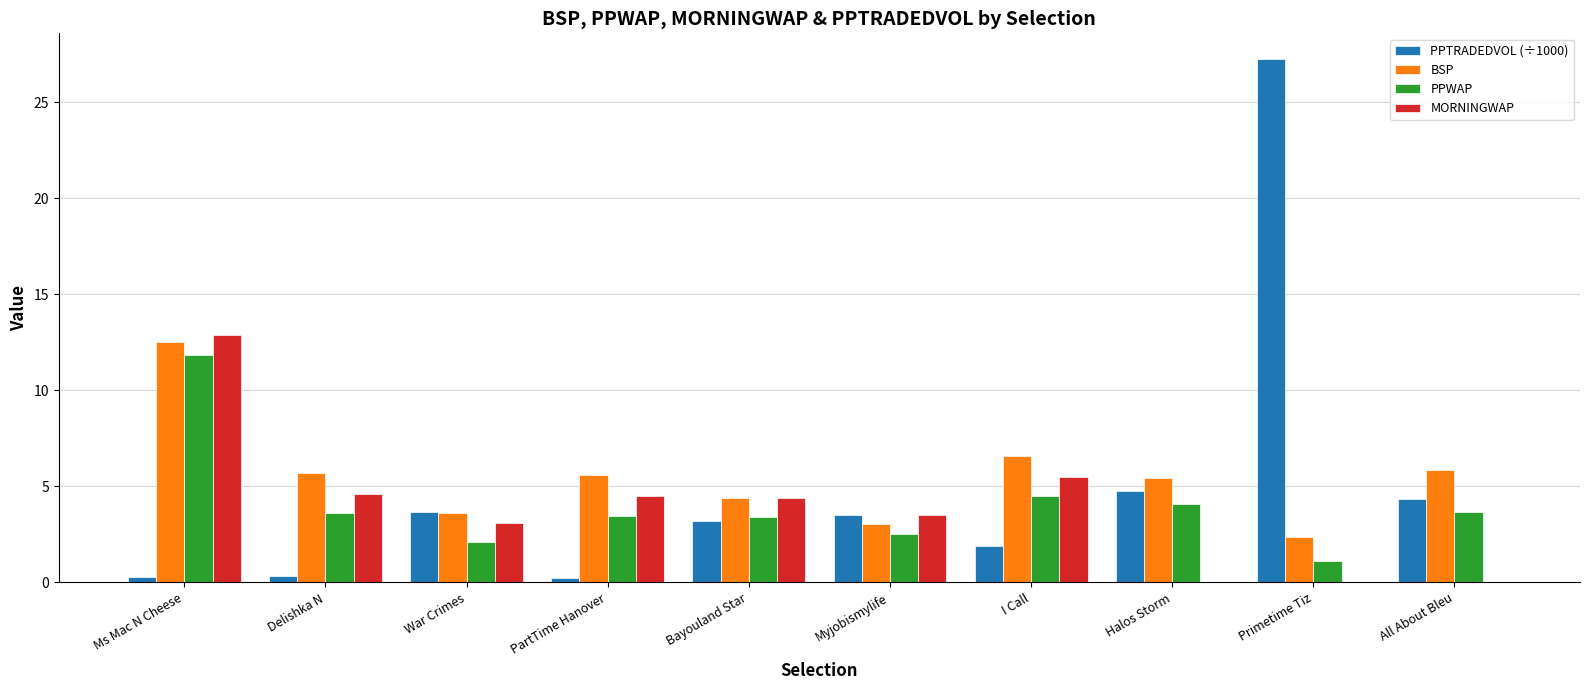

What value does the PPTRADEDVOL (÷1000) series have at Ms Mac N Cheese?

0.3